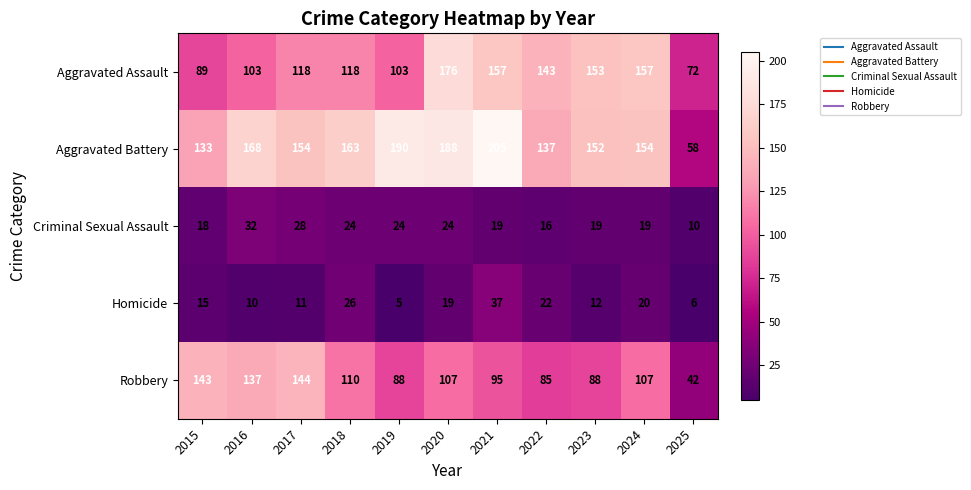

What is the minimum value for Robbery?

42